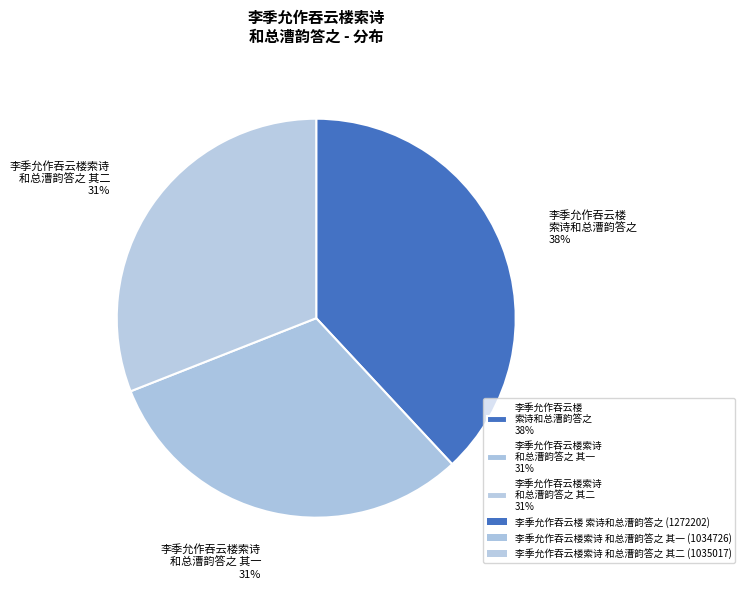

True or false: 李季允作吞云楼 索诗和总漕韵答之 38% accounts for 23% of the total.

False